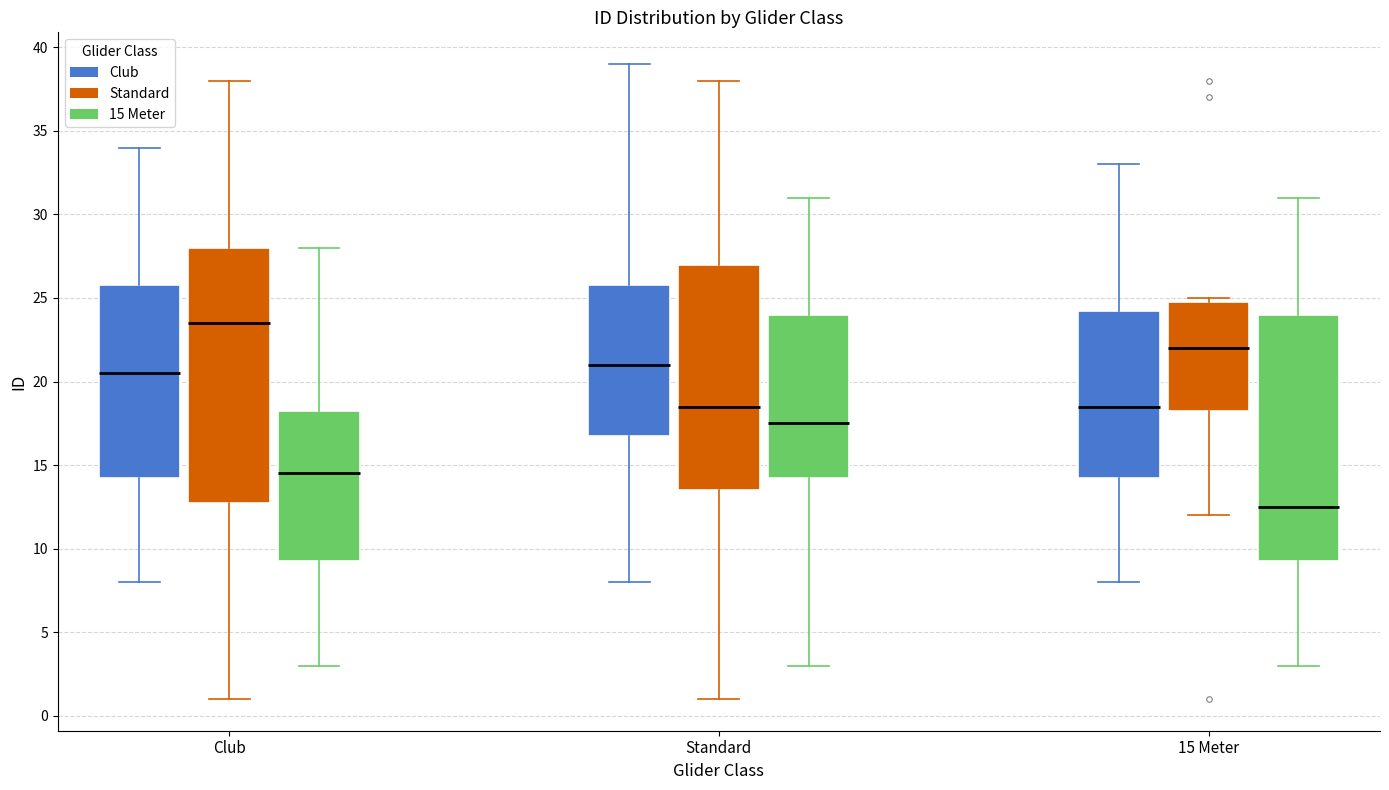

Where does the upper whisker of the box for 15 Meter (15 Meter) end on the y-axis? The values are not printed on the chart, so give them approximately, as read against the axis.

31.0